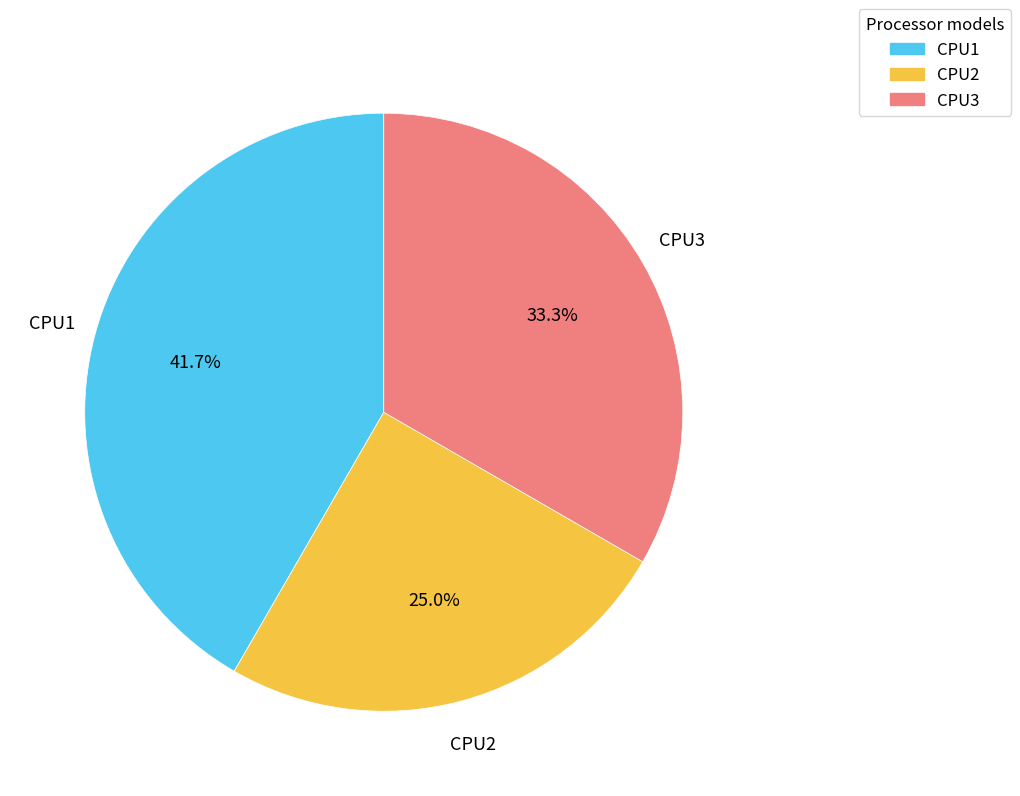

Which slice is the smallest?

CPU2